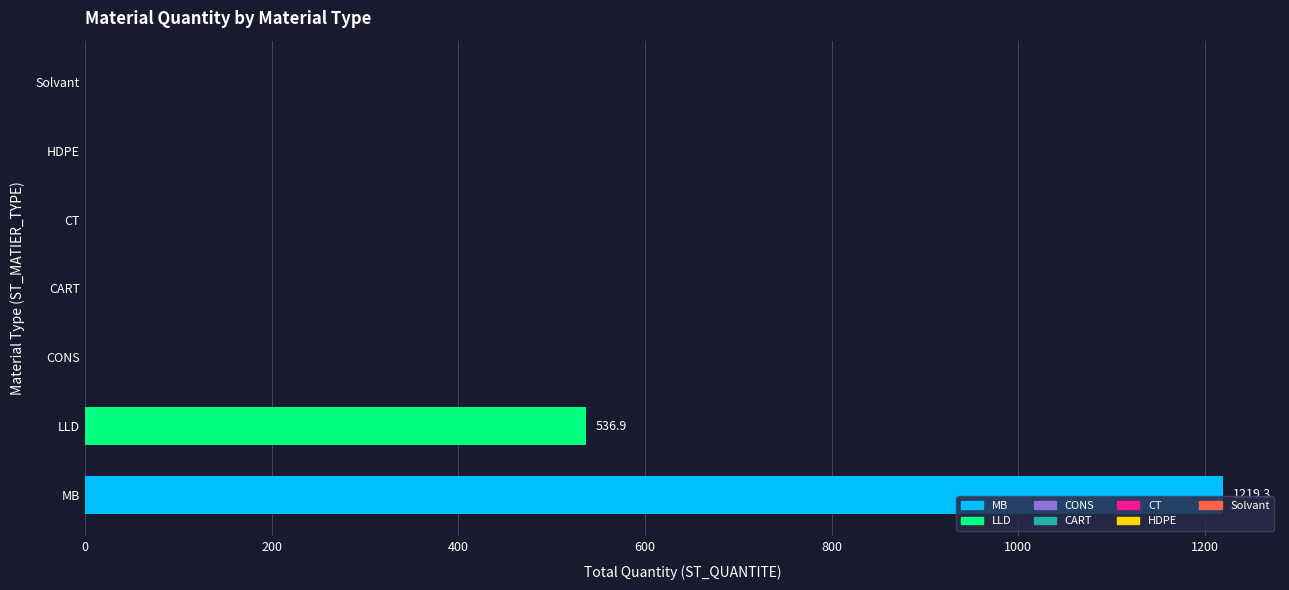

What is the sum of the values at CONS and LLD?

536.9